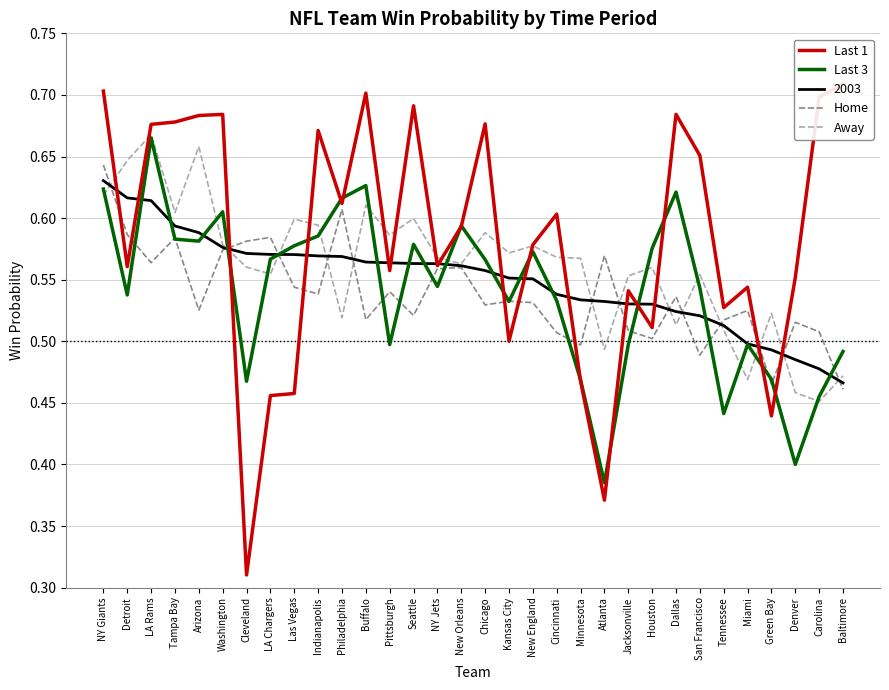

Which series has the largest range (max minus min)?

Last 1